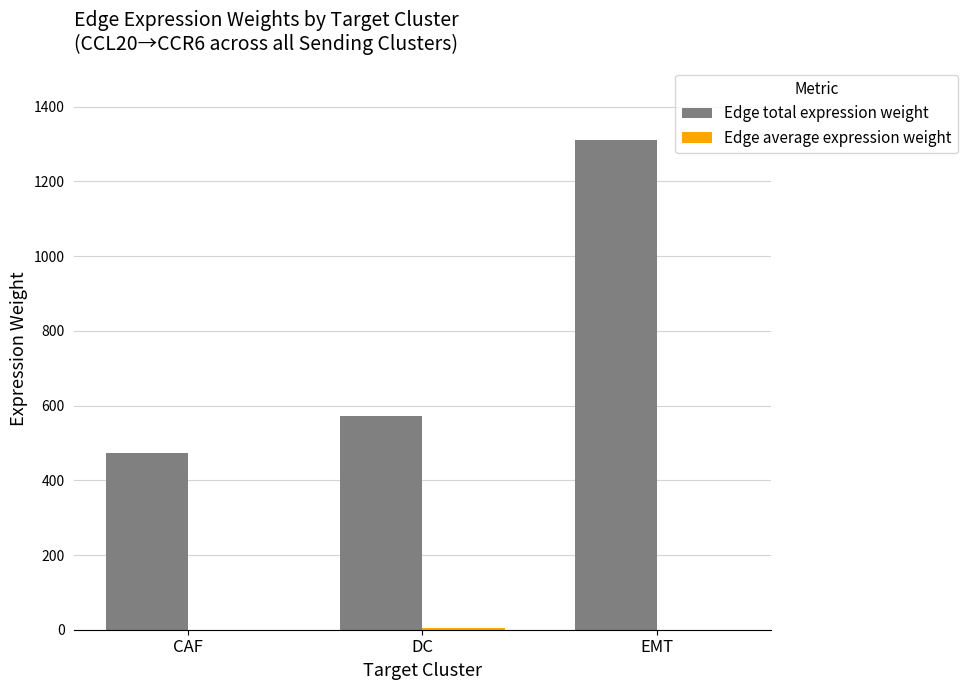

Which series changed the most between CAF and DC?

Edge total expression weight